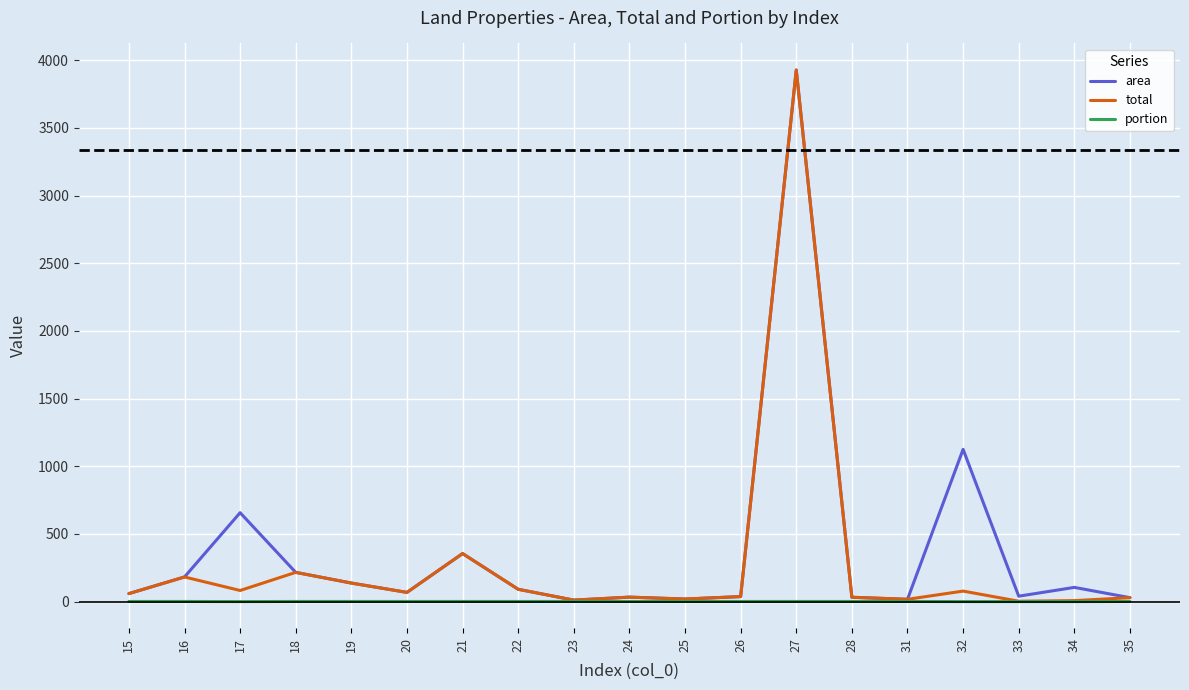

What is the highest value of the area series?

3928.0